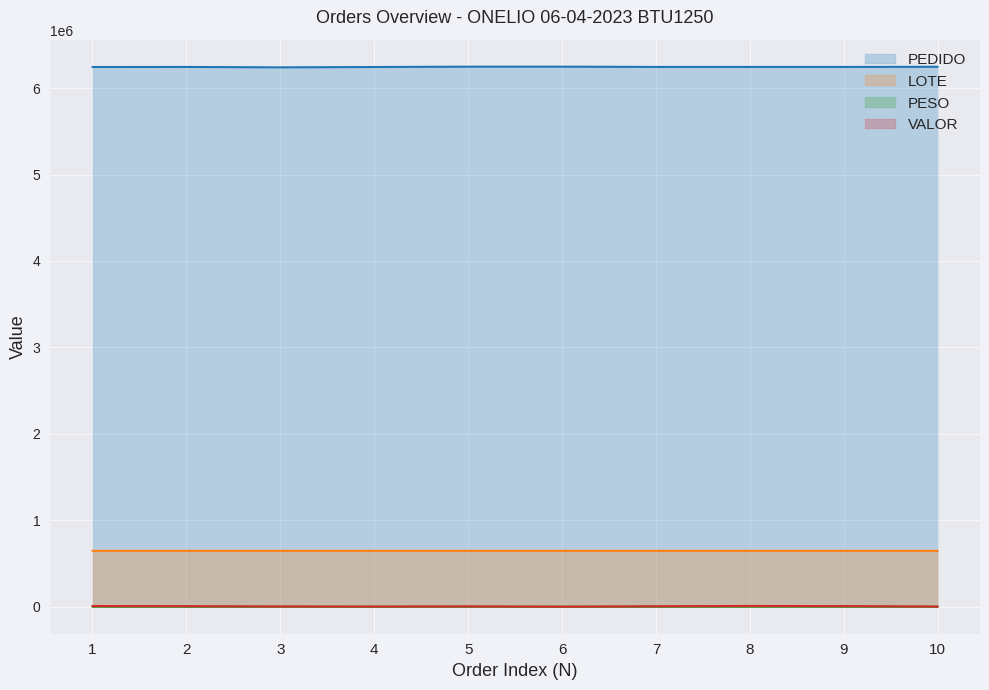

The value of LOTE at 5 is 361287.6. True or false?

False